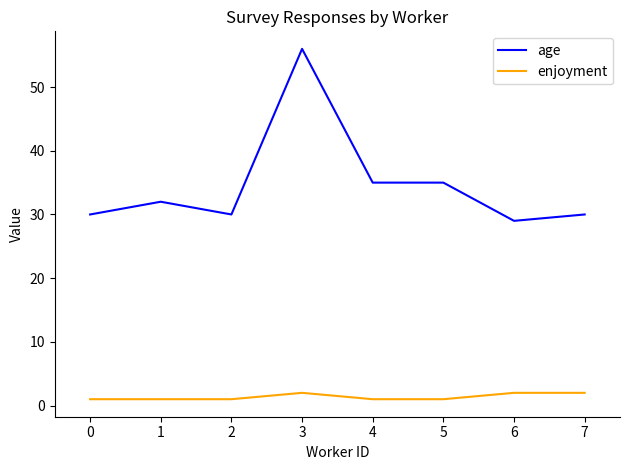

Which label corresponds to the largest value in the chart?

3